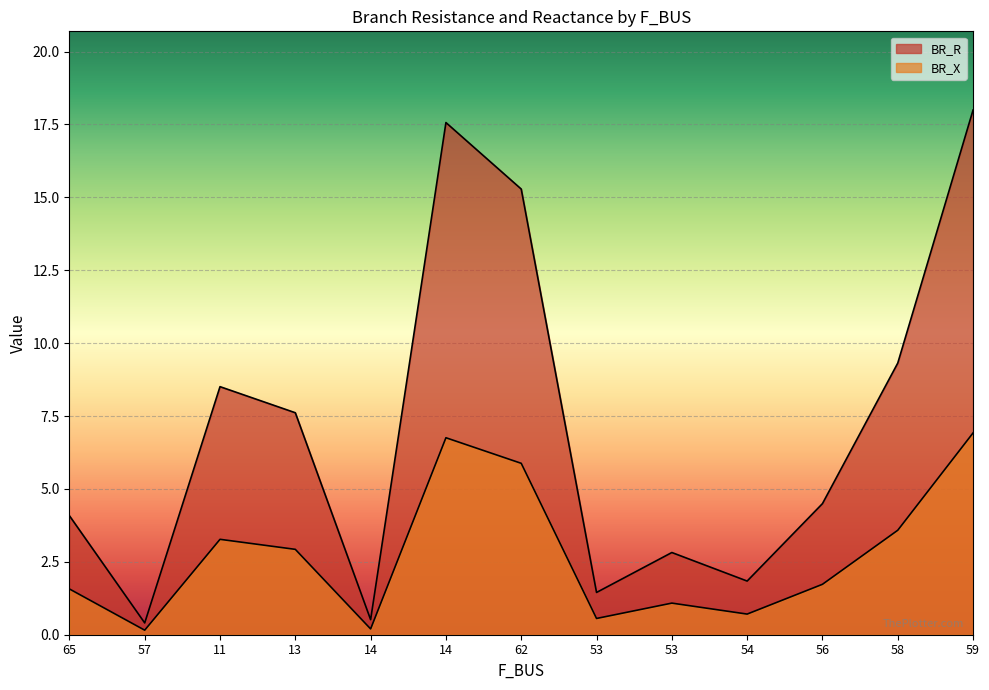

Between 53 and 58, which series saw the biggest shift?

BR_R